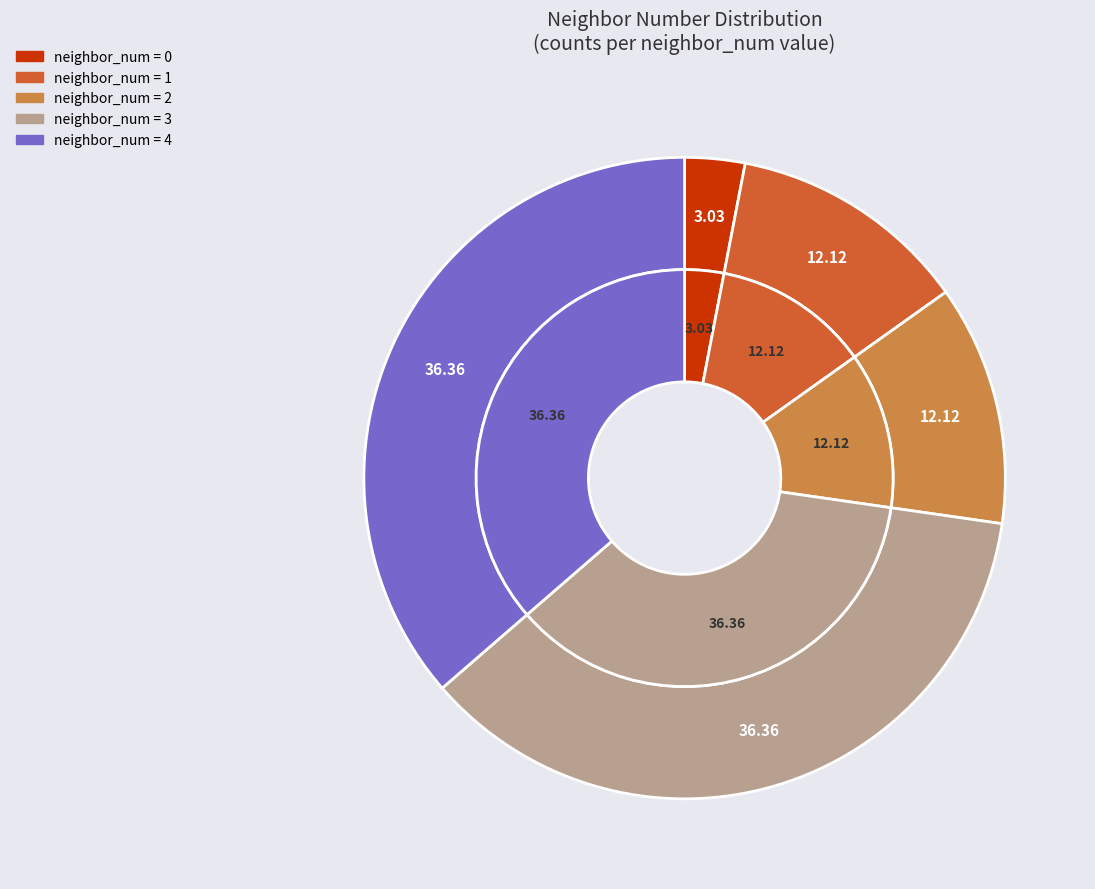

Is the sum of 4 and 3 greater than half?

Yes